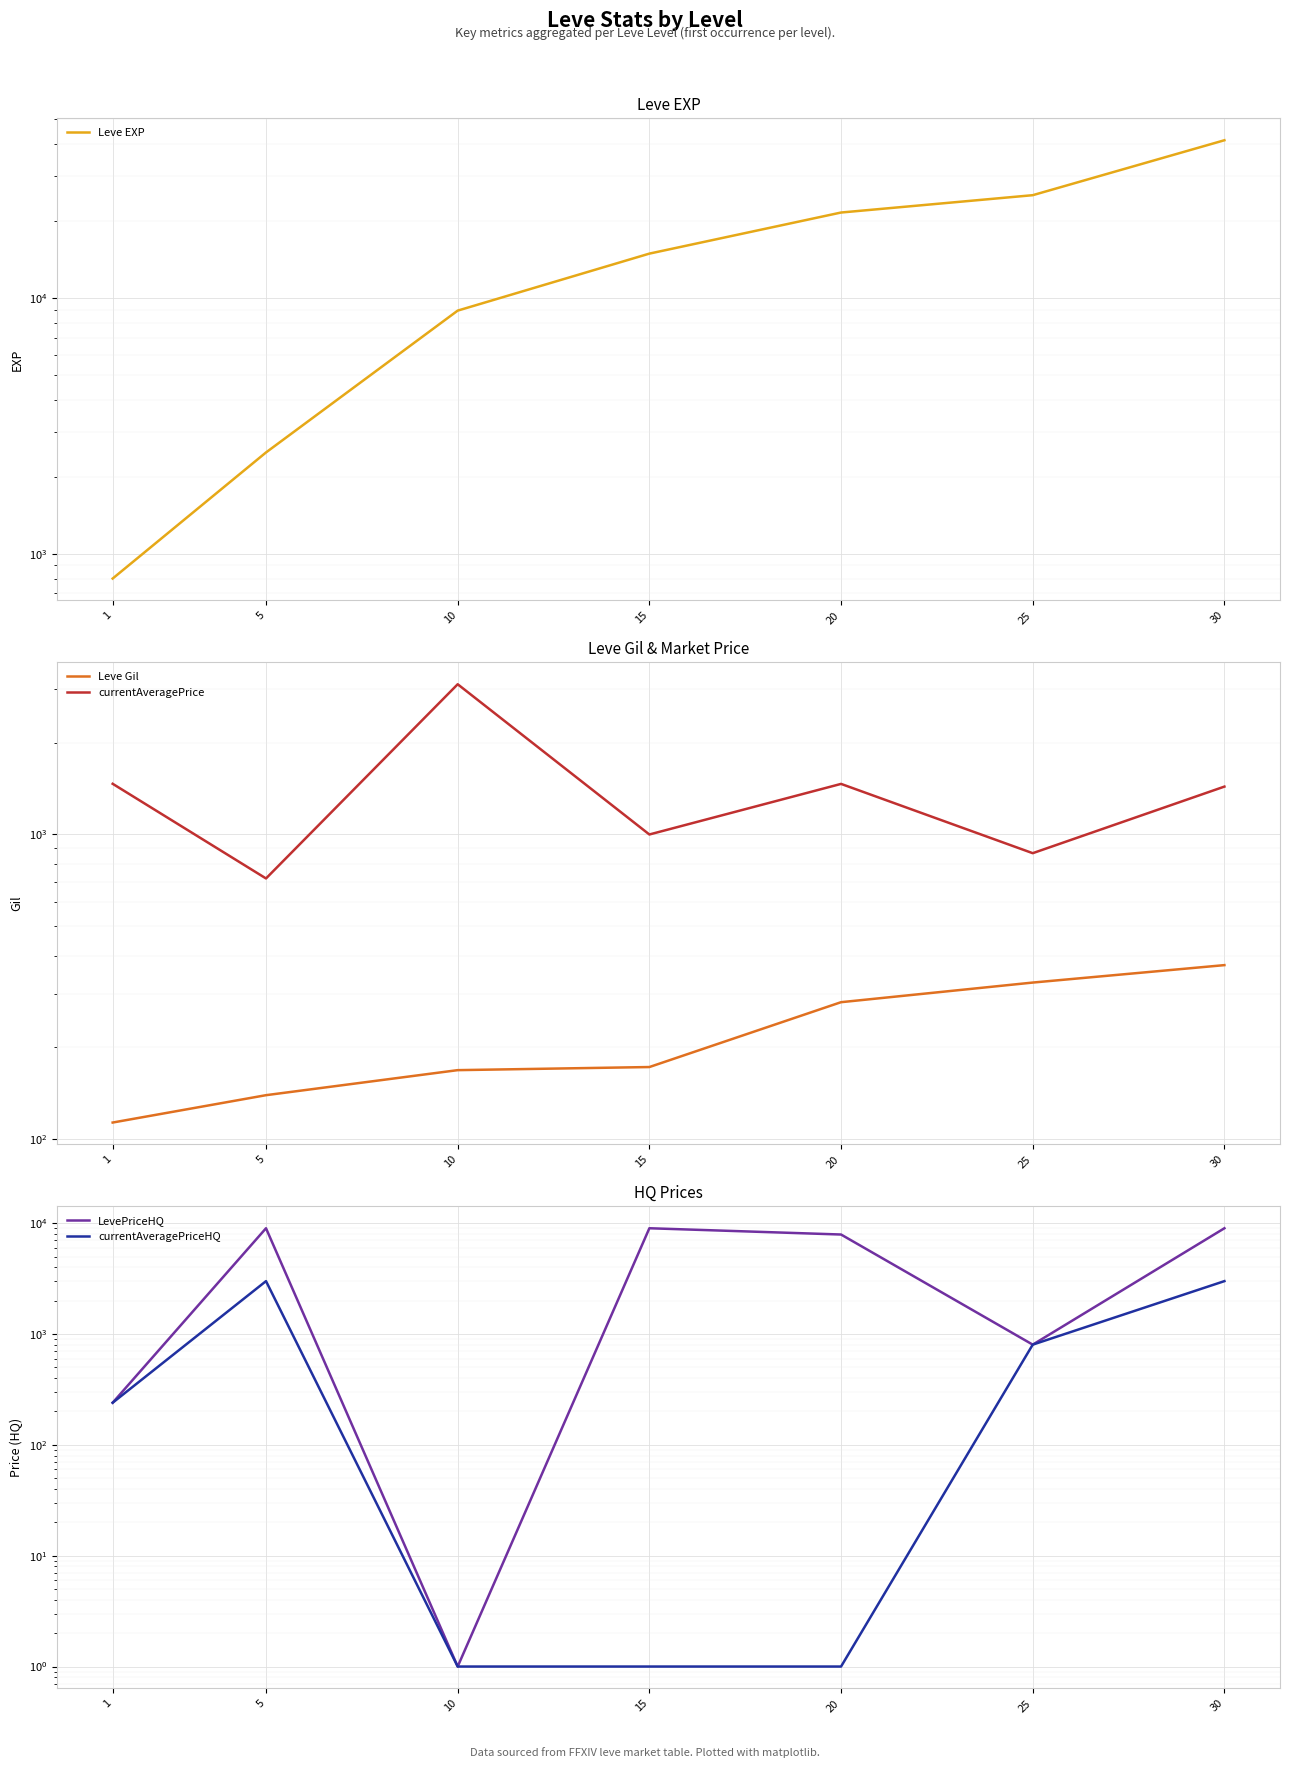

Between 5 and 30, which is larger?

30